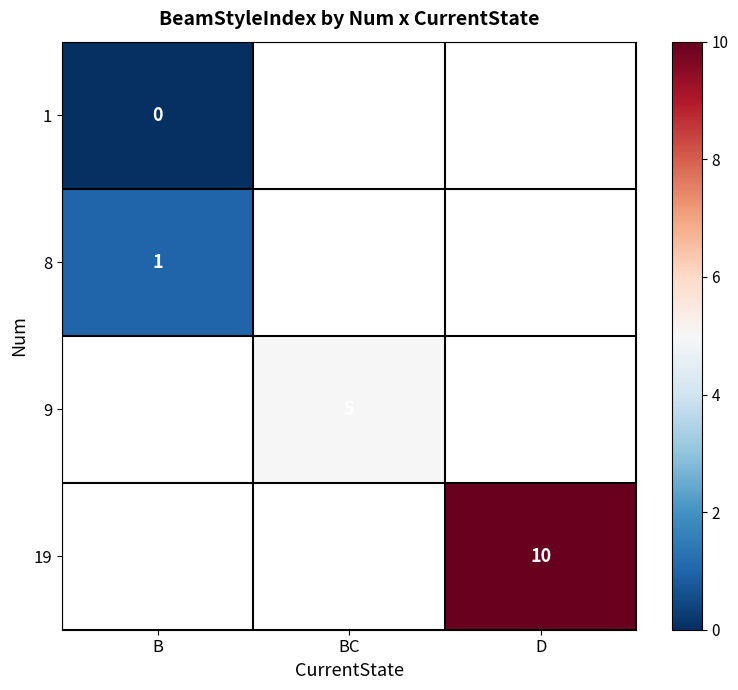

The 19 series shows 5 at D. True or false?

False